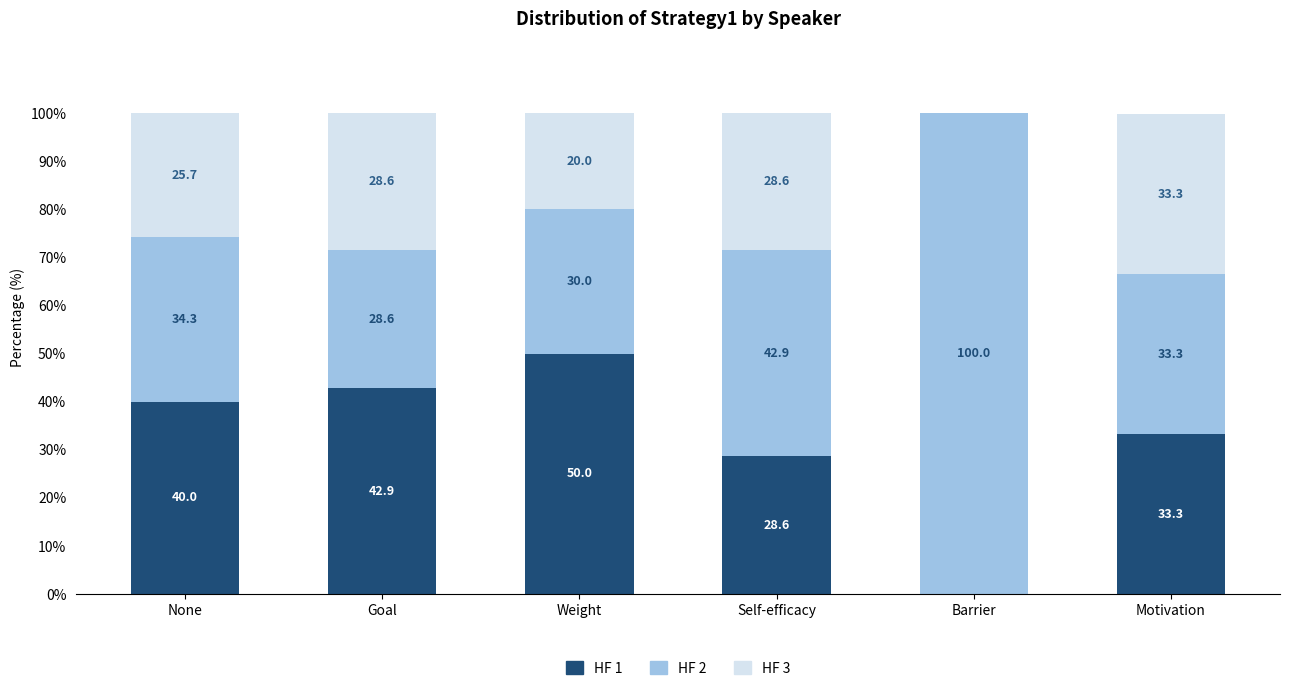

Does the chart contain stacked bars?

Yes